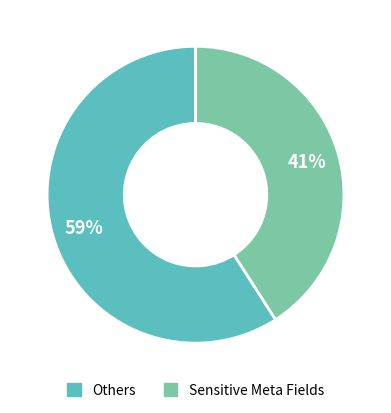

Count the number of slices in the pie.

2